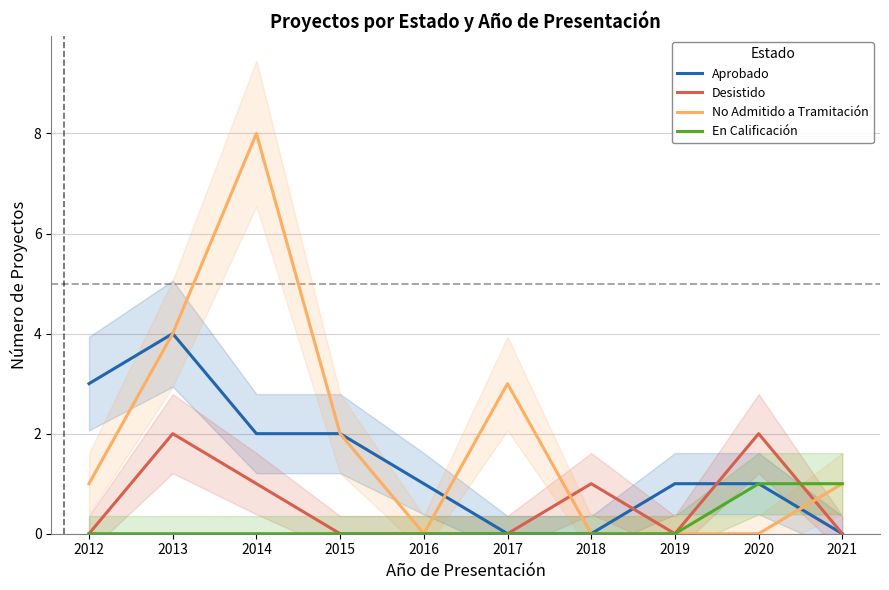

Does the chart have visible grid lines?

Yes